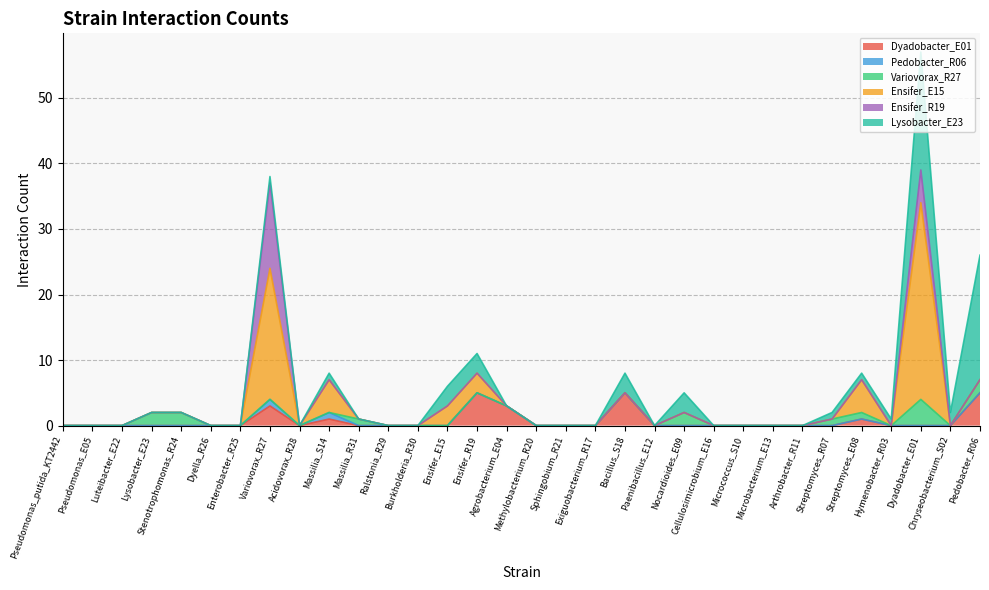

True or false: Ensifer_R19 and Dyadobacter_E01 cross at least once.

False